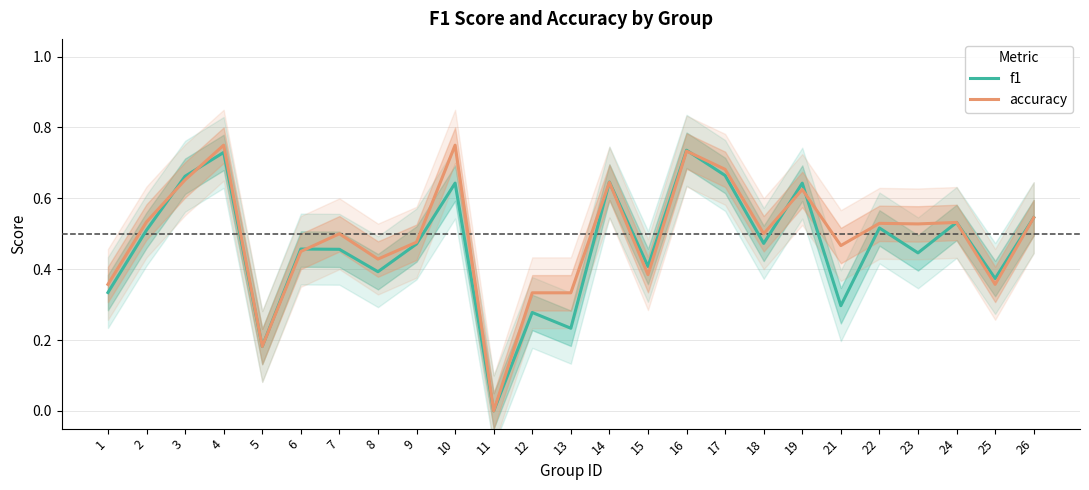

Reading right to left, transcribe all the data shown in this chart.

f1: 0.5	0.4	0.5	0.4	0.5	0.3	0.6	0.5	0.7	0.7	0.4	0.6	0.2	0.3	0.0	0.6	0.5	0.4	0.5	0.5	0.2	0.7	0.7	0.5	0.3
accuracy: 0.5	0.4	0.5	0.5	0.5	0.5	0.6	0.5	0.7	0.7	0.4	0.6	0.3	0.3	0.0	0.8	0.5	0.4	0.5	0.5	0.2	0.8	0.7	0.5	0.4